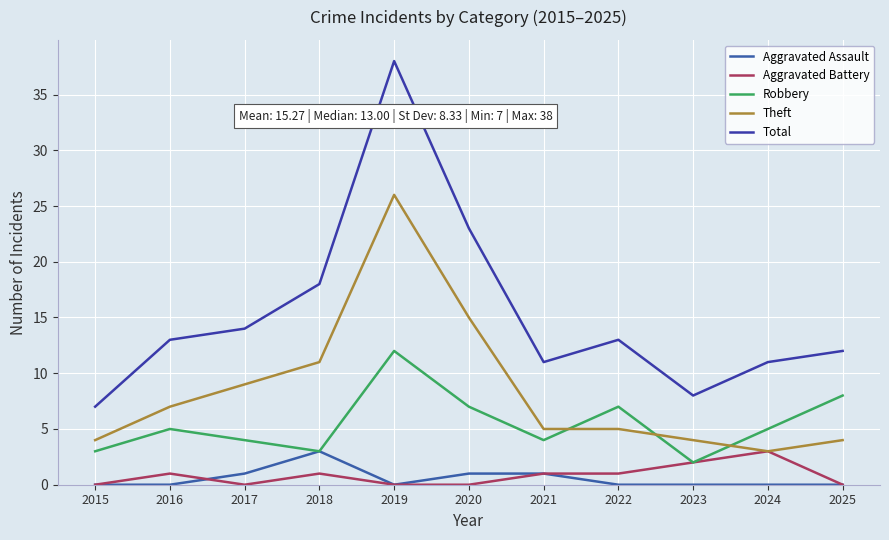

Which has a higher value, 2015 or 2016?

2015